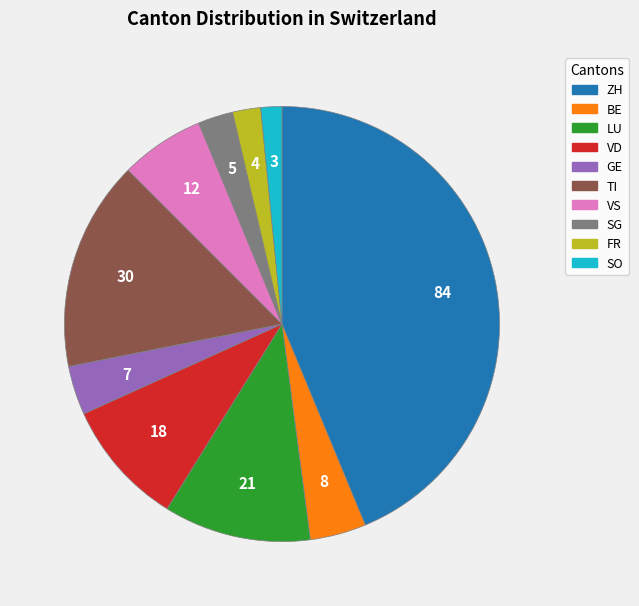

Is there a majority slice in this chart?

No